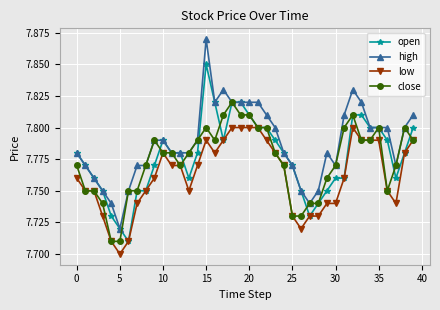

List the series in order of their peak value, highest first.

high, open, close, low